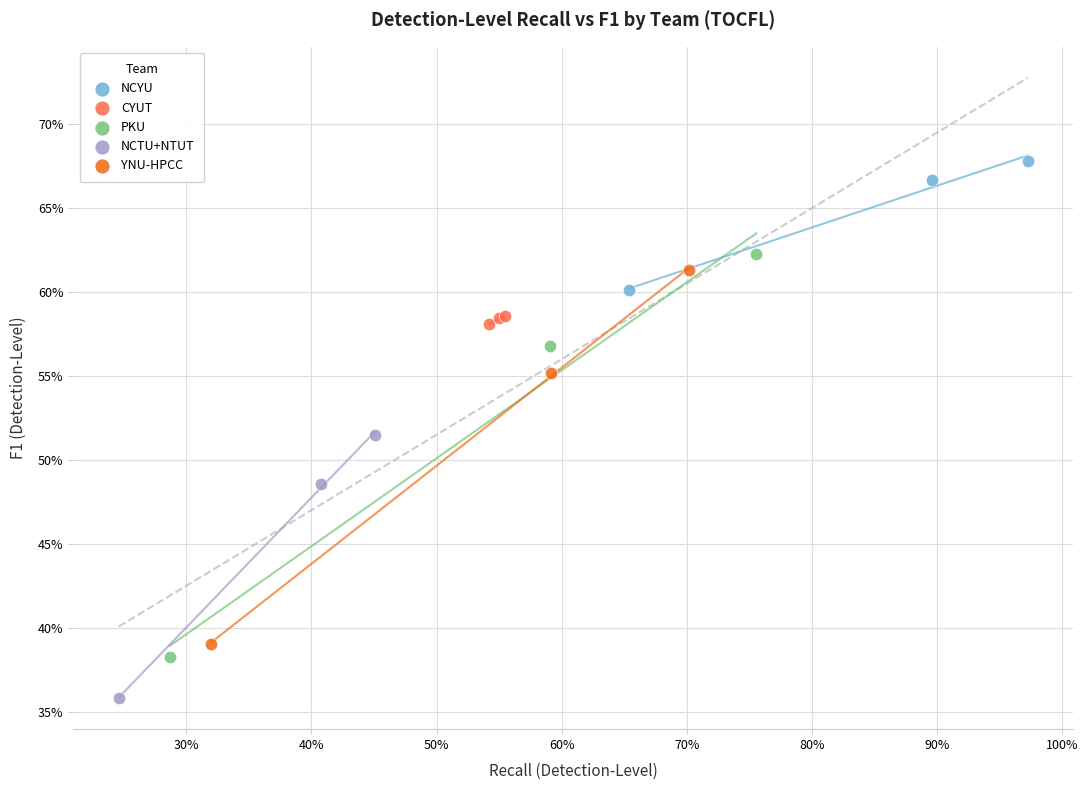

Which series contains the lowest Y value?

NCTU+NTUT